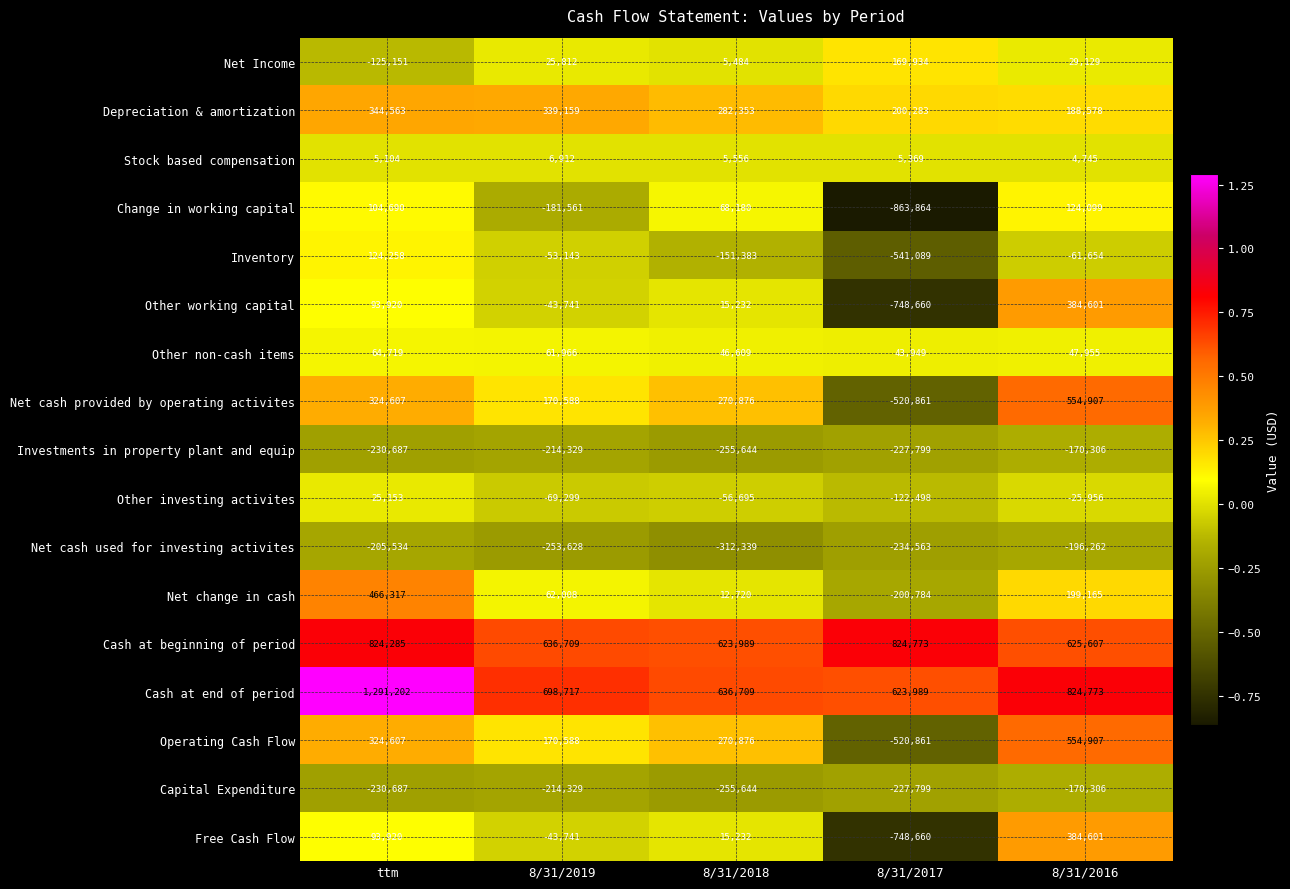

What is the difference between the Net cash provided by operating activites values at 8/31/2017 and 8/31/2016?

1075768